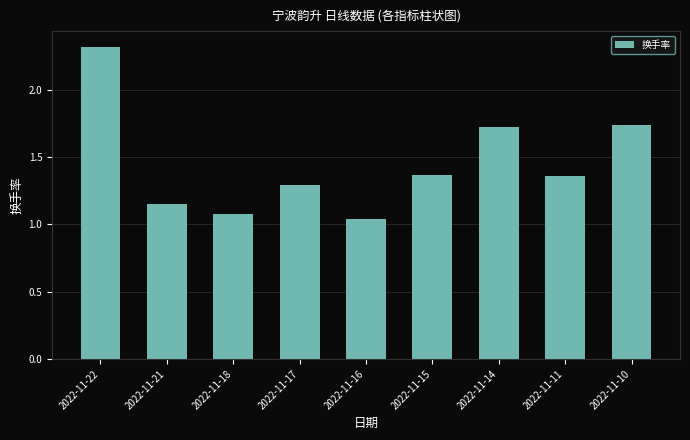

The chart shows a value of 1.1 at 2022-11-18. True or false?

True